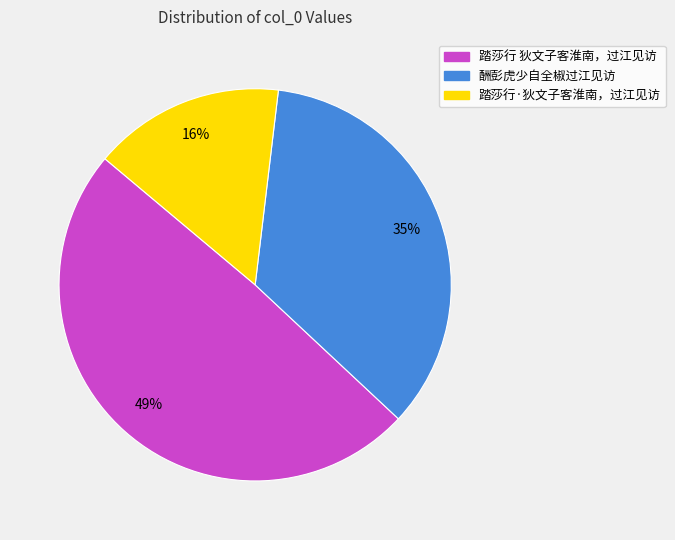

To the nearest percent, what is the difference between the largest and smallest slice percentages?

33%